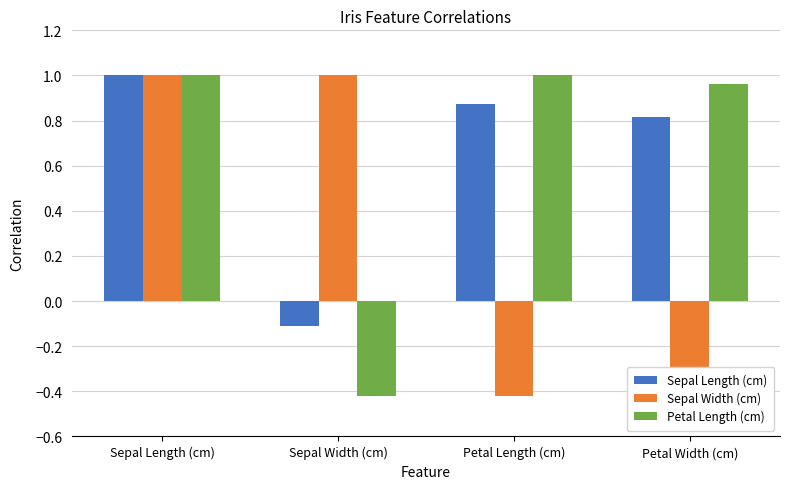

At how many categories does at least one series exceed 0?

4